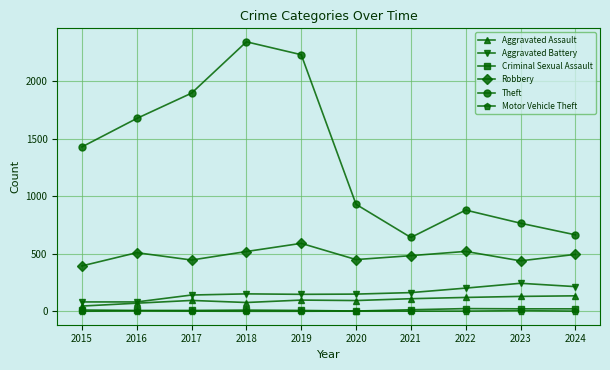

What are all the series names shown in the legend?

Aggravated Assault, Aggravated Battery, Criminal Sexual Assault, Robbery, Theft, Motor Vehicle Theft